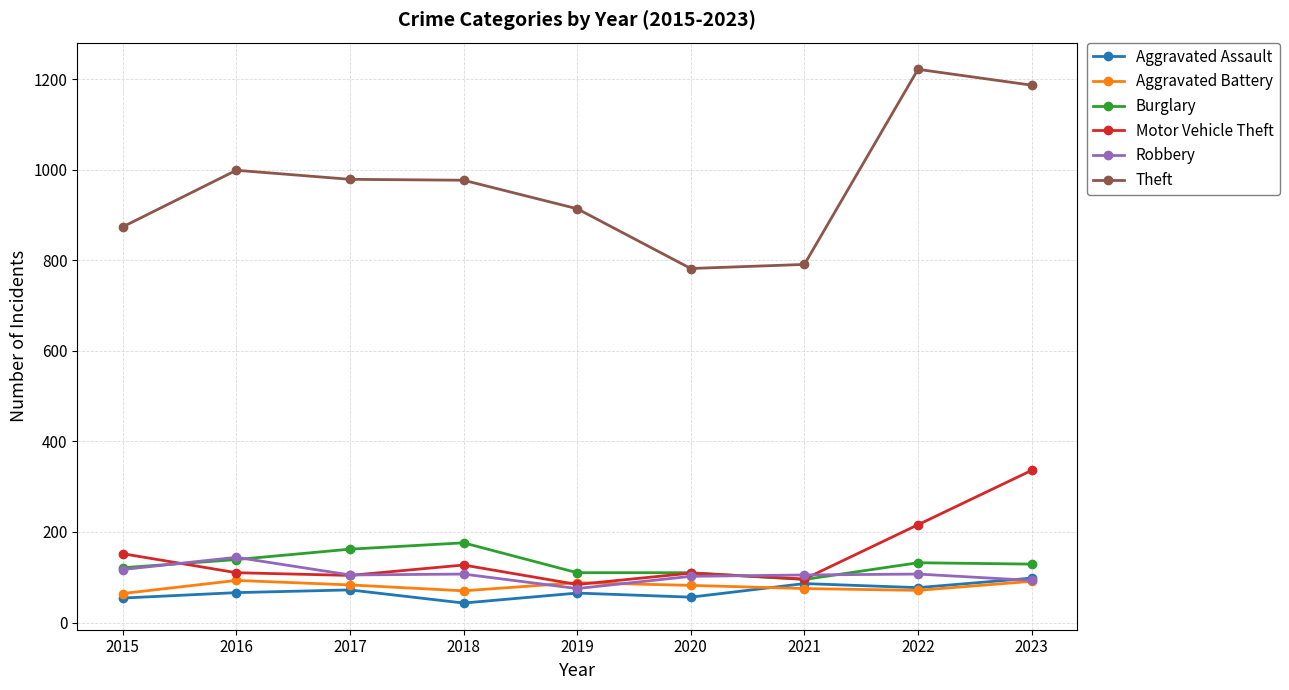

What value does the Theft series have at 2023?

1187